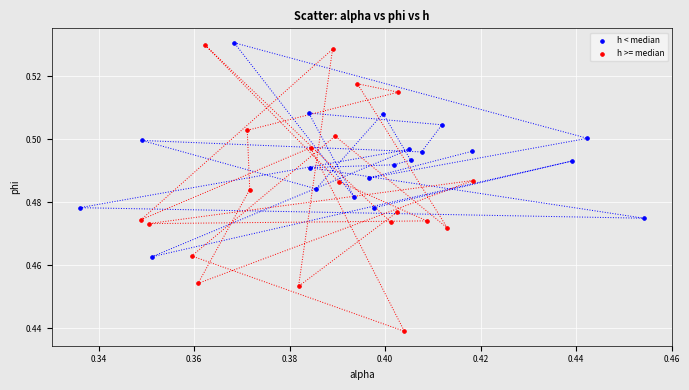

Which series reaches the minimum Y coordinate?

h >= median